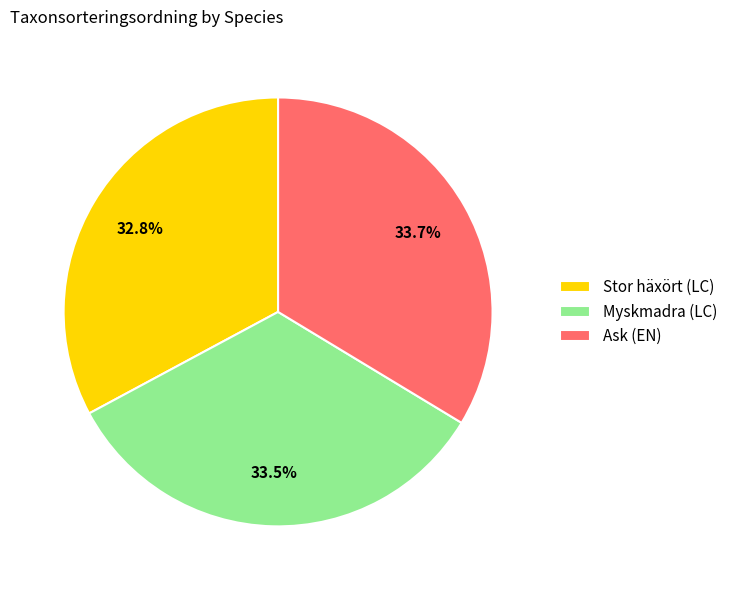

Which category has the smallest portion of the pie?

Stor häxört (LC)